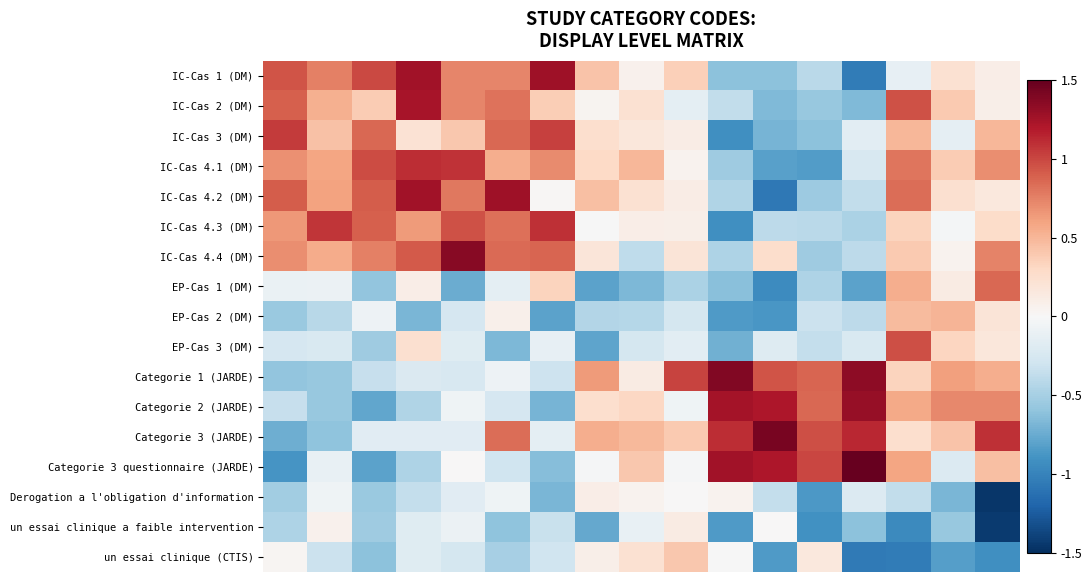

Reading left to right, extract all data points from this chart.

IC-Cas 1 (DM): 0.9	0.8	1.0	1.3	0.7	0.7	1.3	0.4	0.1	0.4	-0.6	-0.6	-0.4	-1.1	-0.1	0.2	0.1
IC-Cas 2 (DM): 0.9	0.5	0.4	1.2	0.7	0.8	0.4	0.0	0.2	-0.1	-0.4	-0.7	-0.6	-0.7	1.0	0.4	0.1
IC-Cas 3 (DM): 1.0	0.4	0.9	0.2	0.4	0.9	1.0	0.3	0.2	0.1	-0.9	-0.7	-0.6	-0.2	0.5	-0.1	0.5
IC-Cas 4.1 (DM): 0.7	0.6	1.0	1.1	1.1	0.5	0.7	0.3	0.5	0.1	-0.5	-0.8	-0.8	-0.2	0.8	0.4	0.7
IC-Cas 4.2 (DM): 0.9	0.6	0.9	1.3	0.8	1.3	0.0	0.4	0.2	0.1	-0.5	-1.1	-0.5	-0.4	0.8	0.2	0.2
IC-Cas 4.3 (DM): 0.6	1.1	0.9	0.6	1.0	0.8	1.1	-0.0	0.1	0.1	-0.9	-0.4	-0.4	-0.5	0.3	-0.0	0.3
IC-Cas 4.4 (DM): 0.7	0.6	0.8	0.9	1.4	0.9	0.9	0.2	-0.4	0.2	-0.5	0.3	-0.5	-0.4	0.4	0.0	0.7
EP-Cas 1 (DM): -0.1	-0.1	-0.6	0.1	-0.7	-0.1	0.3	-0.8	-0.7	-0.5	-0.6	-0.9	-0.5	-0.8	0.5	0.1	0.9
EP-Cas 2 (DM): -0.6	-0.4	-0.1	-0.7	-0.3	0.1	-0.8	-0.4	-0.4	-0.3	-0.9	-0.9	-0.3	-0.4	0.5	0.5	0.2
EP-Cas 3 (DM): -0.3	-0.2	-0.5	0.2	-0.2	-0.7	-0.1	-0.8	-0.3	-0.2	-0.7	-0.2	-0.4	-0.2	1.0	0.3	0.2
Categorie 1 (JARDE): -0.6	-0.6	-0.3	-0.2	-0.2	-0.1	-0.3	0.6	0.1	1.0	1.4	0.9	0.9	1.3	0.3	0.6	0.5
Categorie 2 (JARDE): -0.3	-0.6	-0.8	-0.5	-0.1	-0.3	-0.7	0.3	0.3	-0.1	1.2	1.2	0.9	1.3	0.6	0.7	0.7
Categorie 3 (JARDE): -0.7	-0.6	-0.2	-0.2	-0.2	0.8	-0.1	0.5	0.5	0.4	1.1	1.4	1.0	1.1	0.3	0.4	1.1
Categorie 3 questionnaire (JARDE): -0.9	-0.1	-0.8	-0.5	0.0	-0.3	-0.6	-0.0	0.4	-0.0	1.3	1.2	1.0	1.5	0.6	-0.2	0.5
Derogation a l'obligation d'information: -0.5	-0.1	-0.6	-0.4	-0.2	-0.1	-0.7	0.1	0.1	0.0	0.0	-0.4	-0.9	-0.2	-0.4	-0.7	-1.5
un essai clinique a faible intervention: -0.5	0.1	-0.5	-0.2	-0.1	-0.6	-0.3	-0.8	-0.1	0.1	-0.9	0.0	-0.9	-0.6	-1.0	-0.6	-1.4
un essai clinique (CTIS): 0.0	-0.3	-0.6	-0.2	-0.3	-0.5	-0.3	0.1	0.2	0.4	-0.0	-0.9	0.2	-1.1	-1.0	-0.8	-0.9